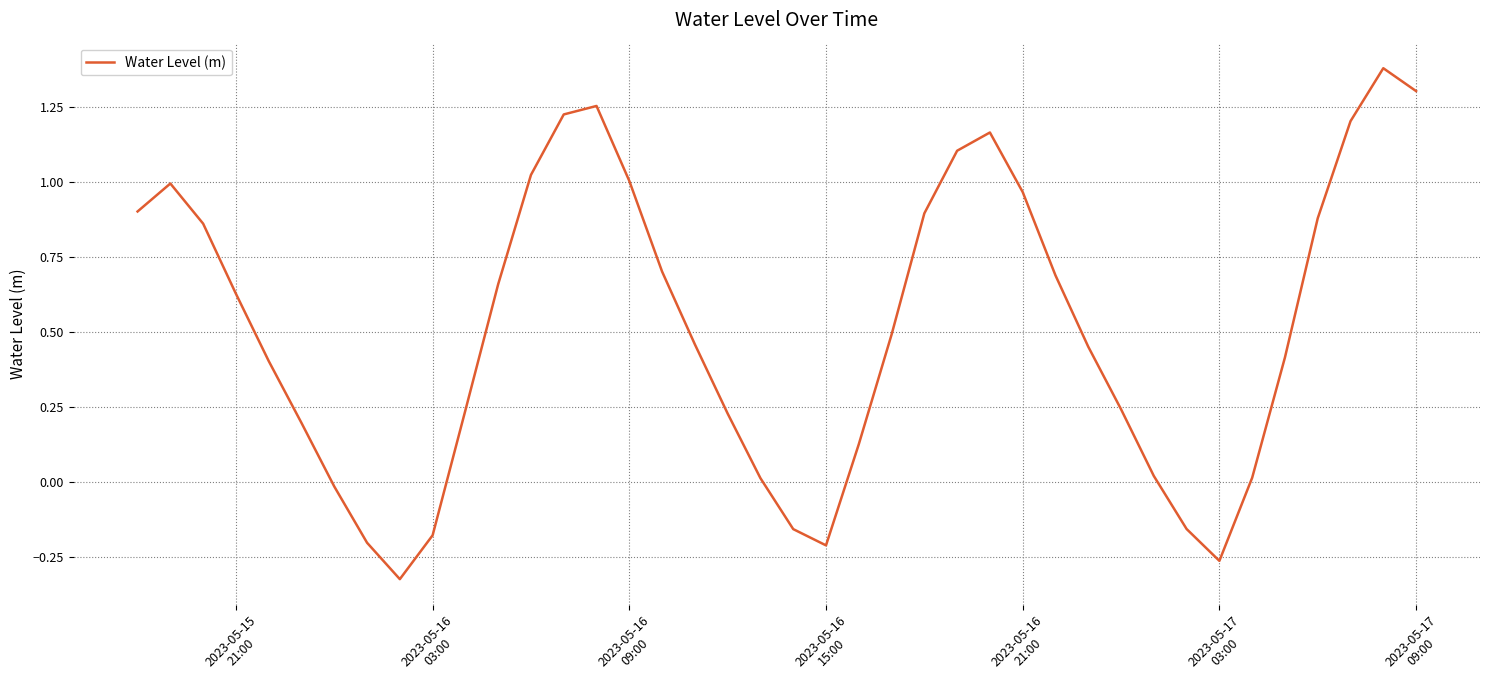

What is the difference between the maximum and minimum values?

1.7